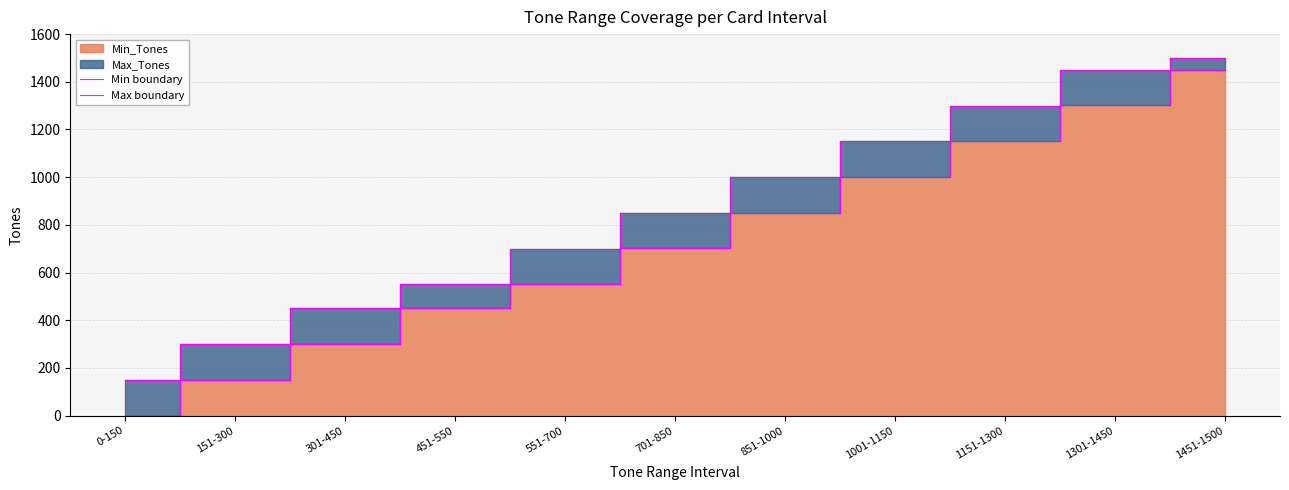

What is the sum of all Min boundary values?

7910